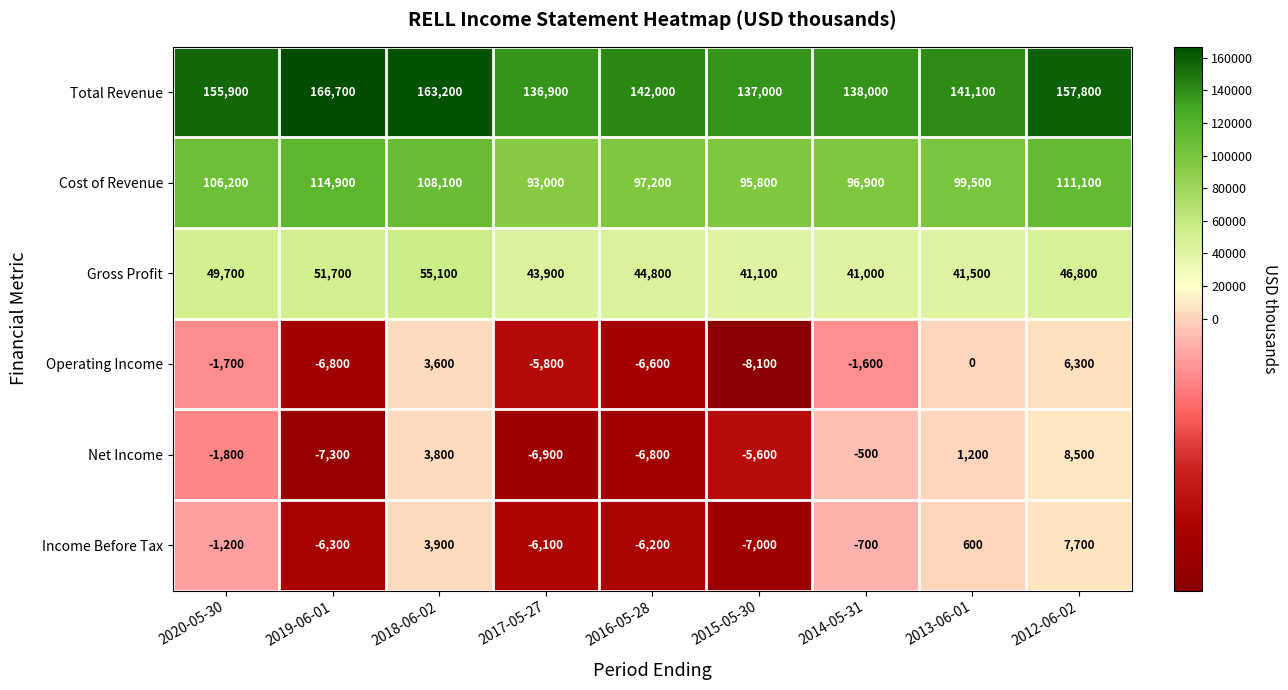

Which series has the largest total across all categories?

Total Revenue